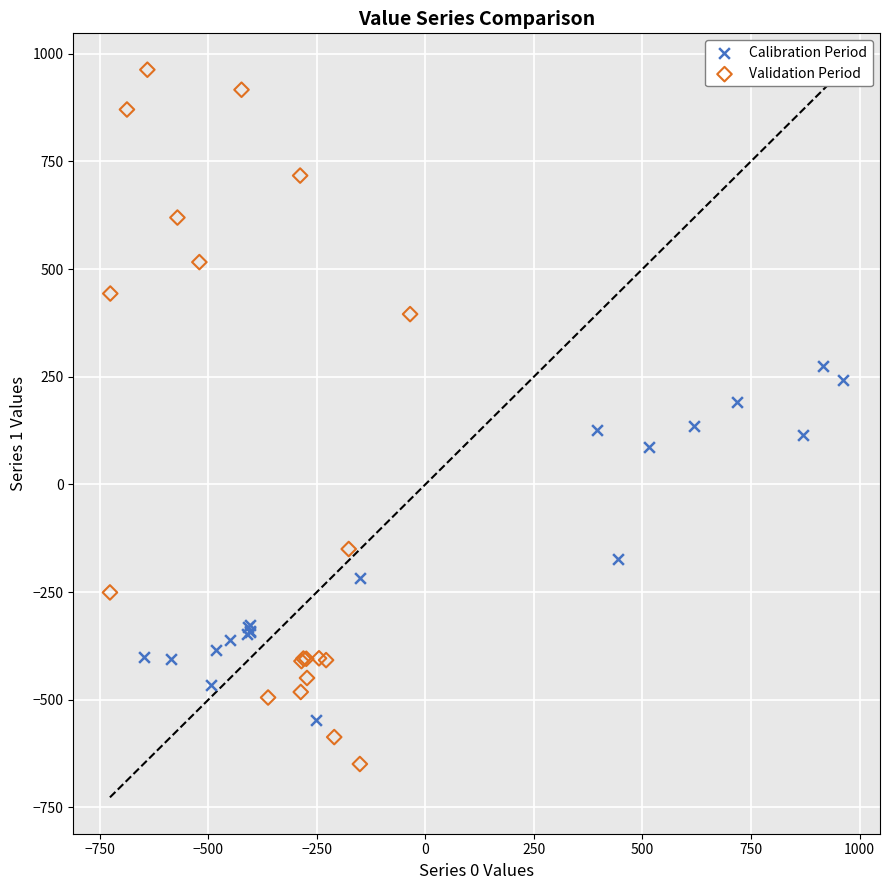

Which series contains the highest Y value?

Validation Period